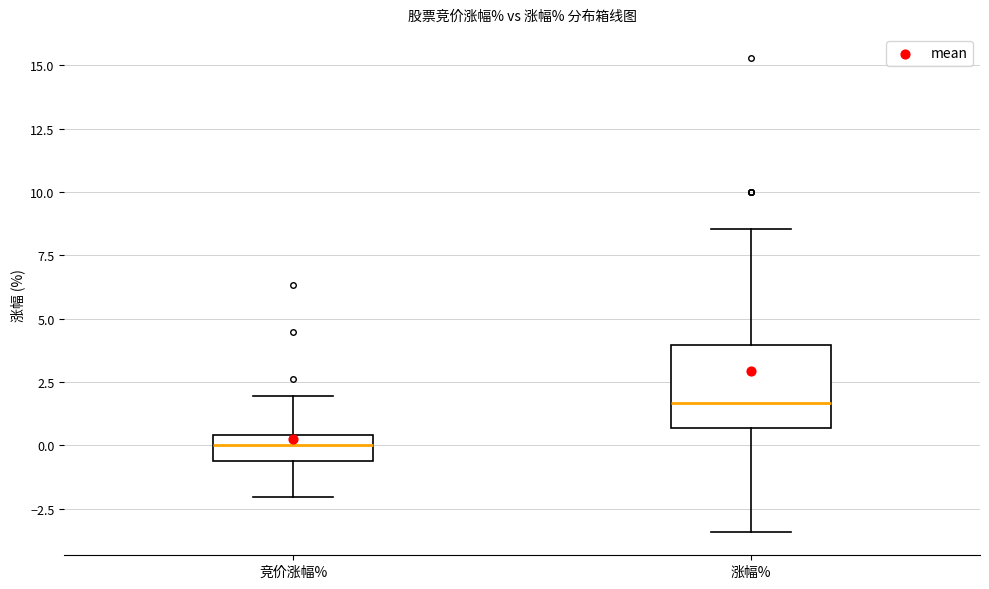

Reading left to right, transcribe this box plot: for each box, give where its median line is, the range the box spans, and where its two whiskers end, as read against the y-axis. The values are not printed on the chart, so give them approximately, as read against the axis.

竞价涨幅%: median 0.0, box -0.5 to 0.5, whiskers -2.0 to 2.0
涨幅%: median 1.5, box 0.5 to 4.0, whiskers -3.5 to 8.5